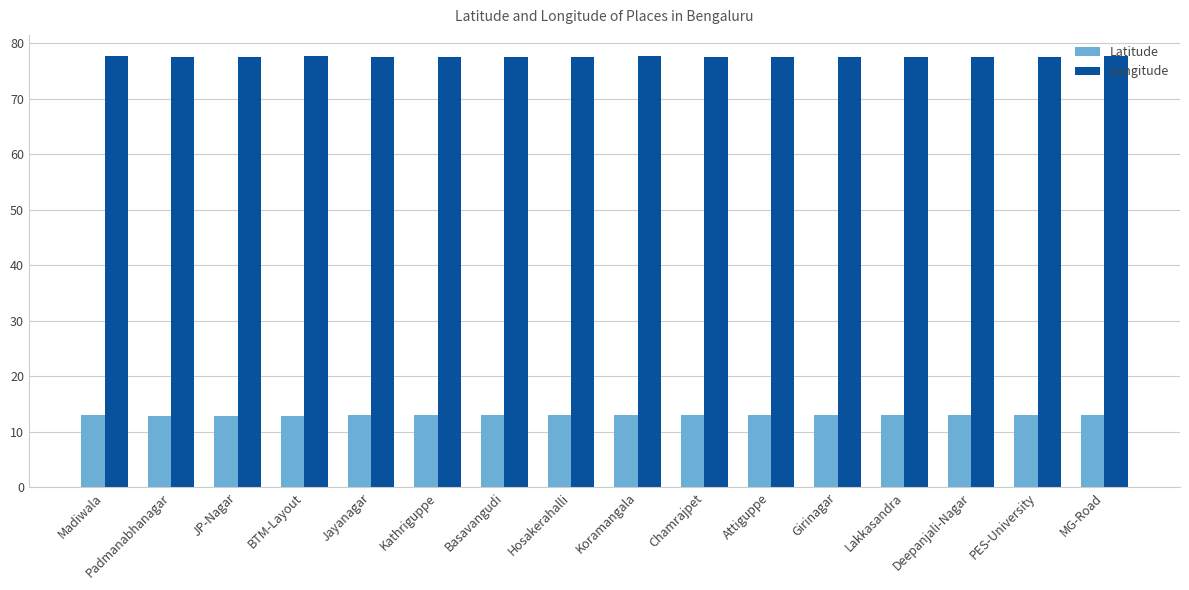

At how many categories does at least one series exceed 68?

16